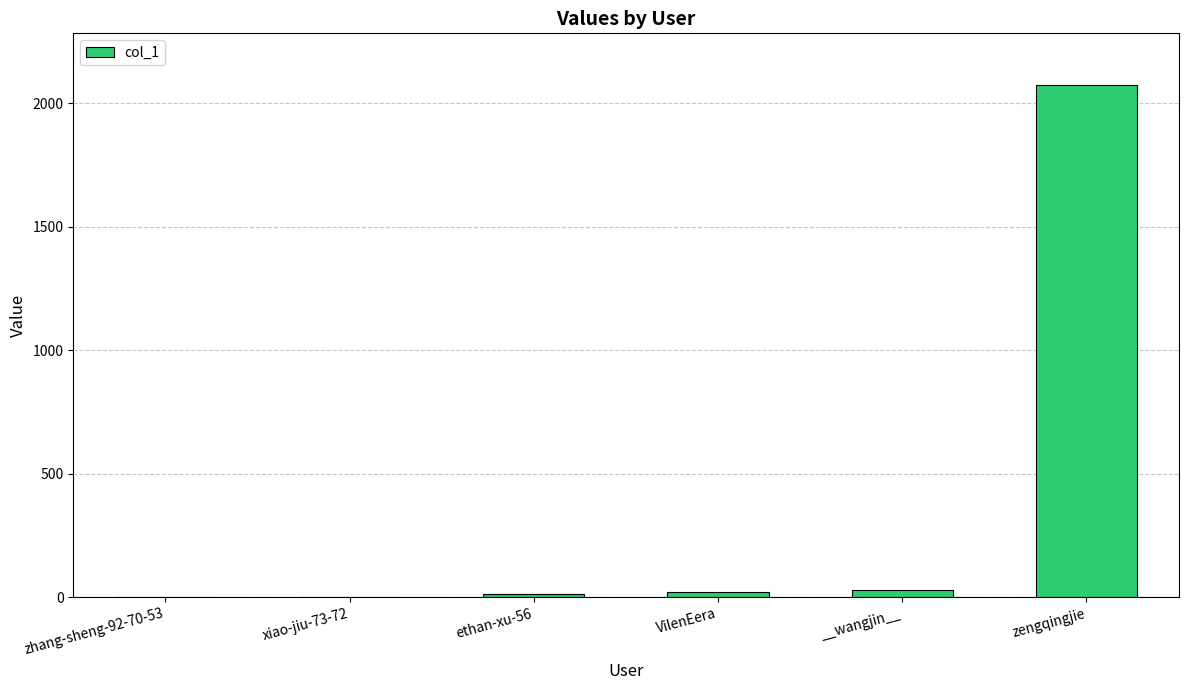

What is the average value?

356